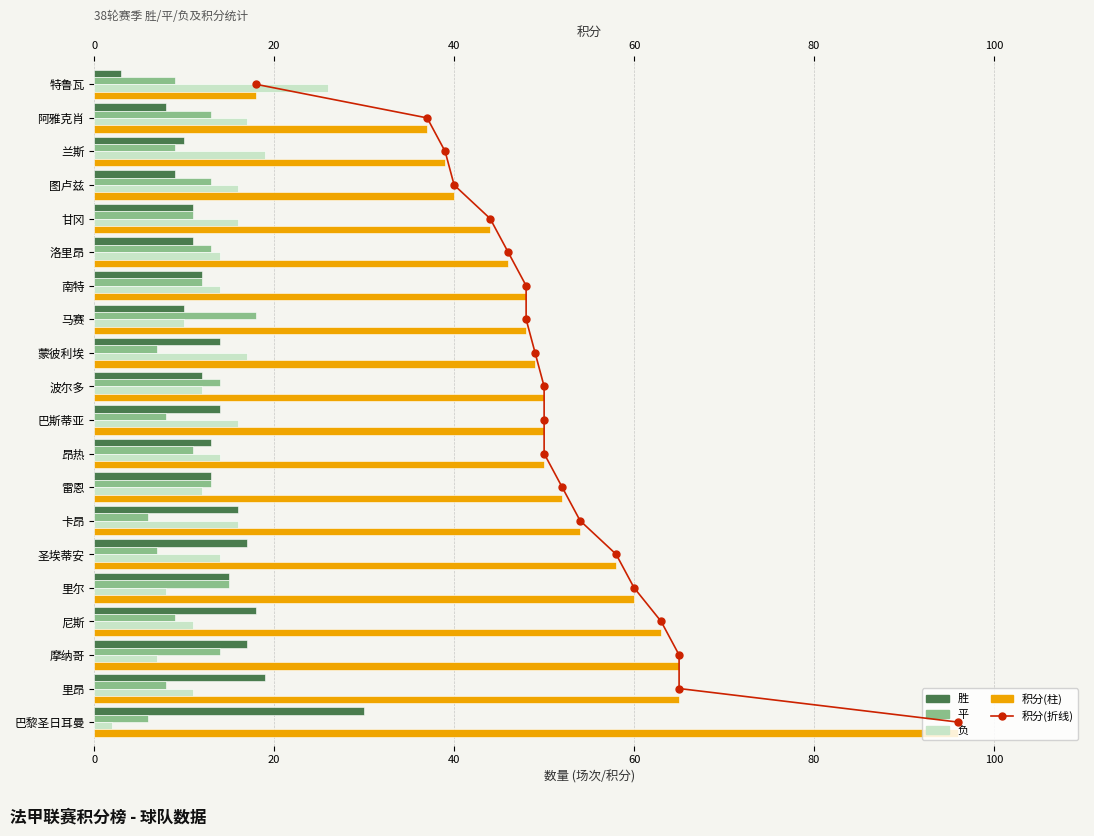

Does the chart contain any negative values?

No